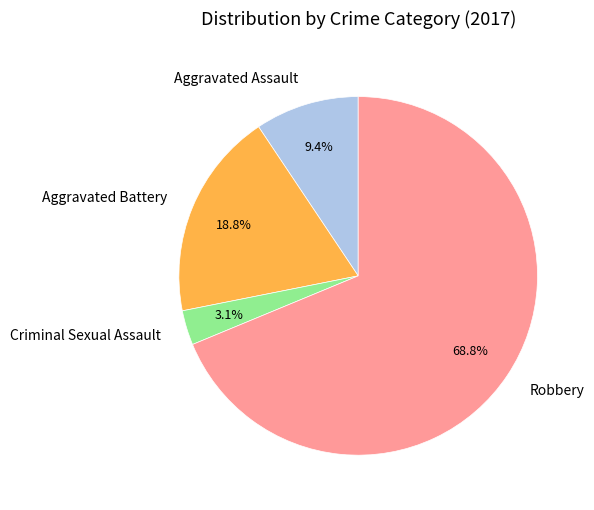

Is the sum of Robbery and Criminal Sexual Assault greater than half?

Yes